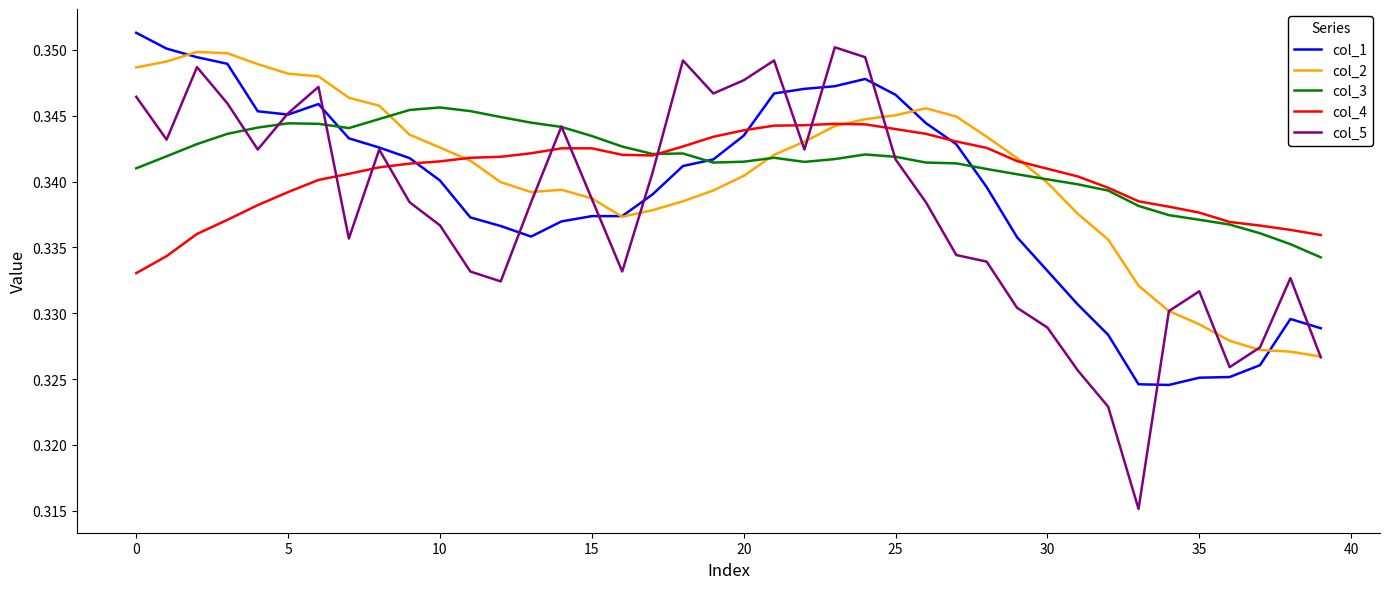

How many interior local peaks does the col_5 series have?

9